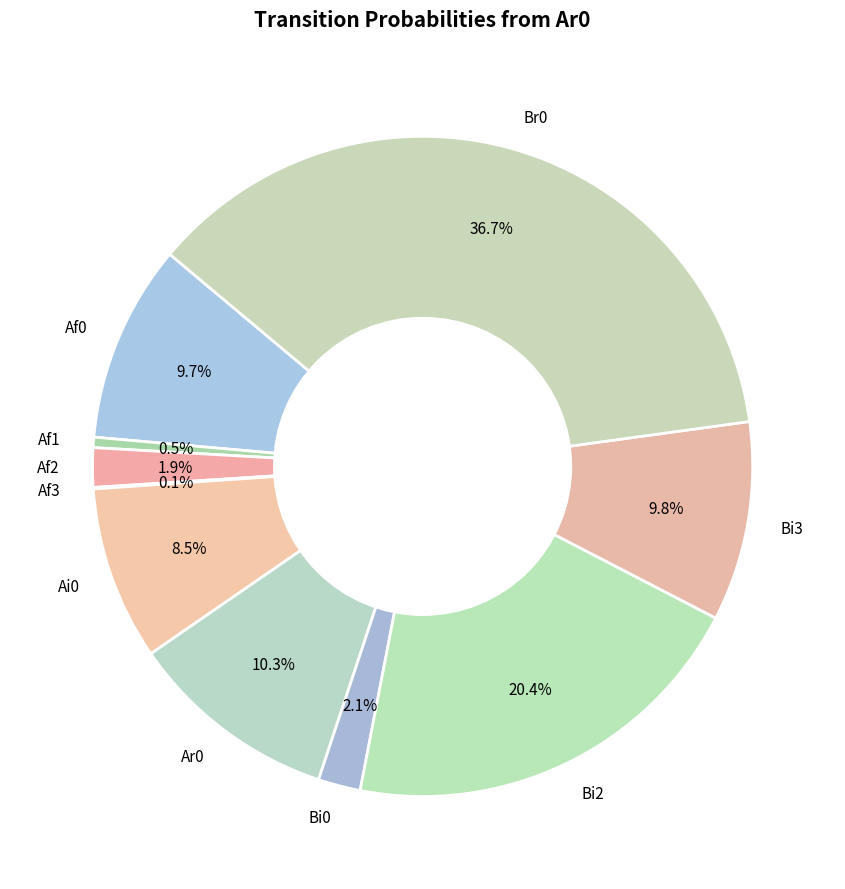

What percentage is the Br0 slice, to the nearest percent?

37%